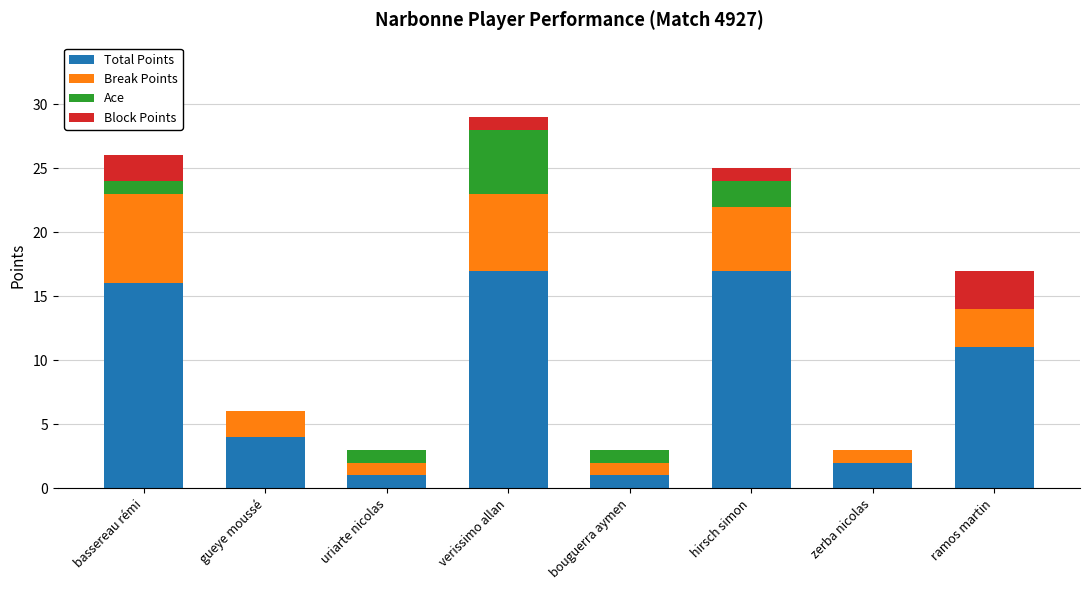

What is the total value across all series at uriarte nicolas?

3